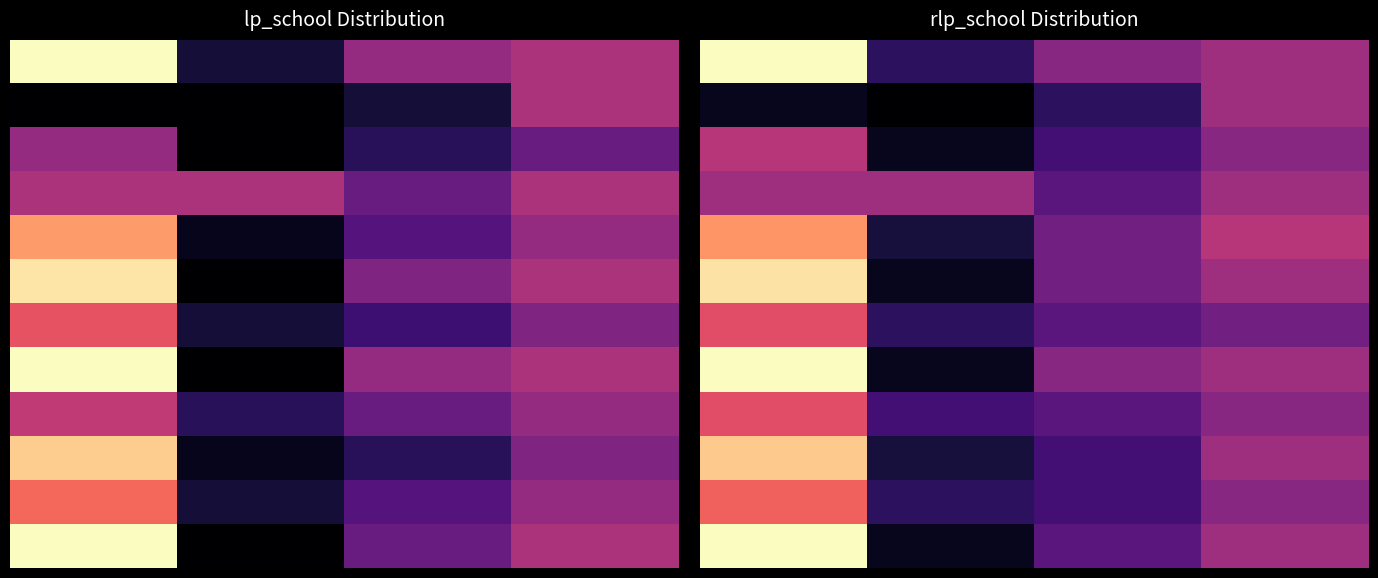

What is the difference between the 6 values at 2.0 and 1.0?

0.1